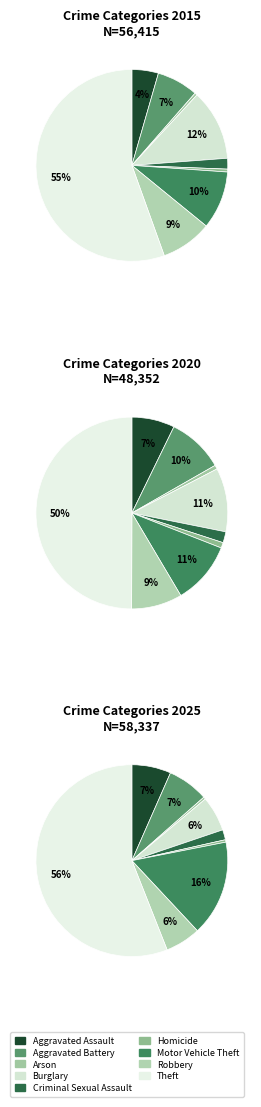

How many slices are in this pie chart?

9